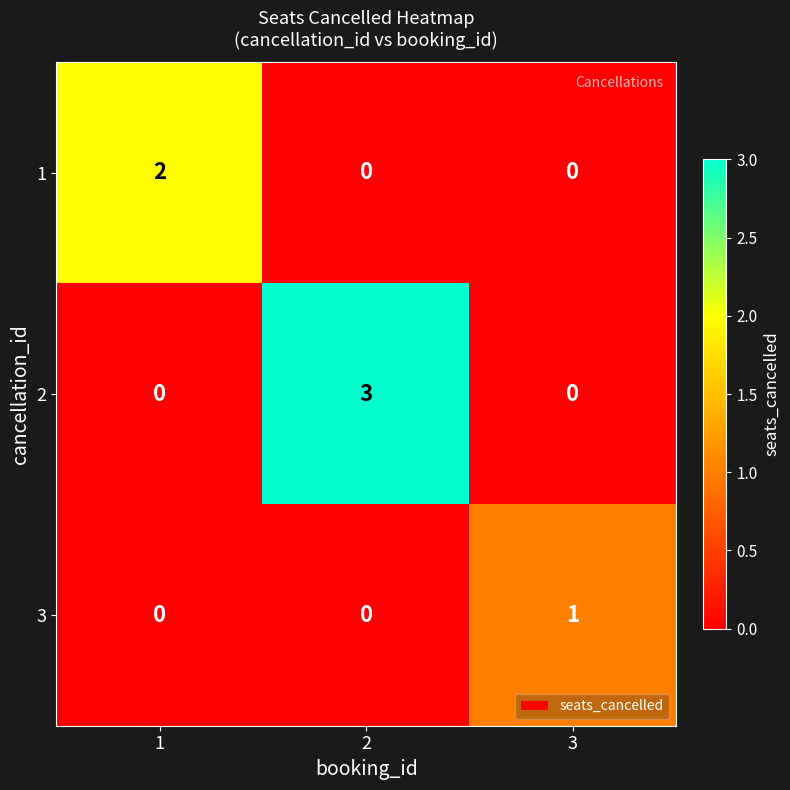

The 2 series shows 0 at 1. True or false?

True